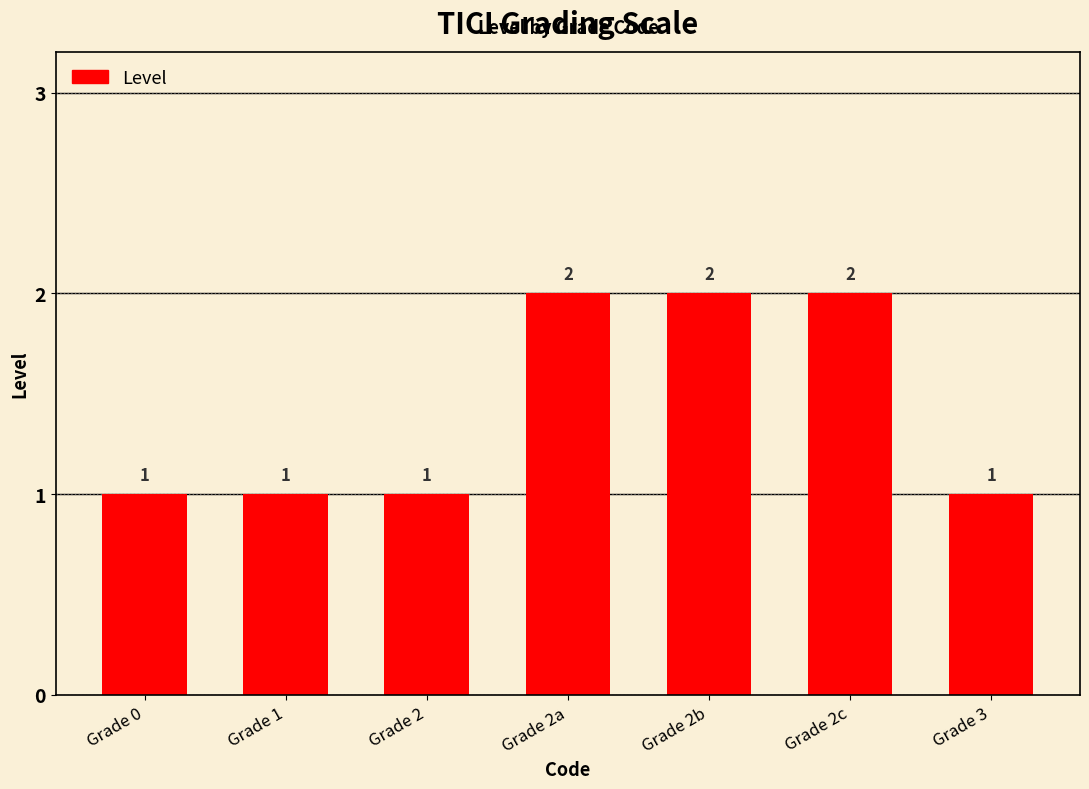

Which has a higher value, Grade 2a or Grade 2?

Grade 2a